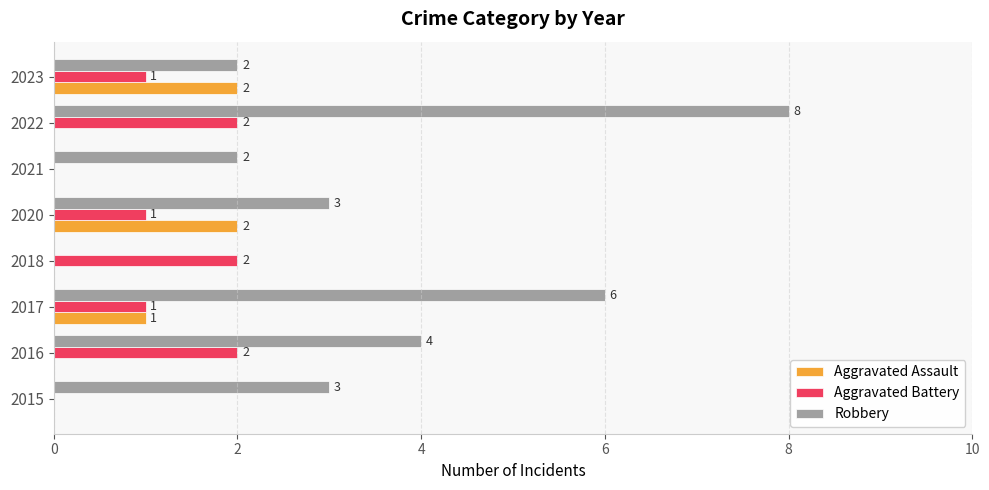

The value of Aggravated Battery at 2022 is 3. True or false?

False